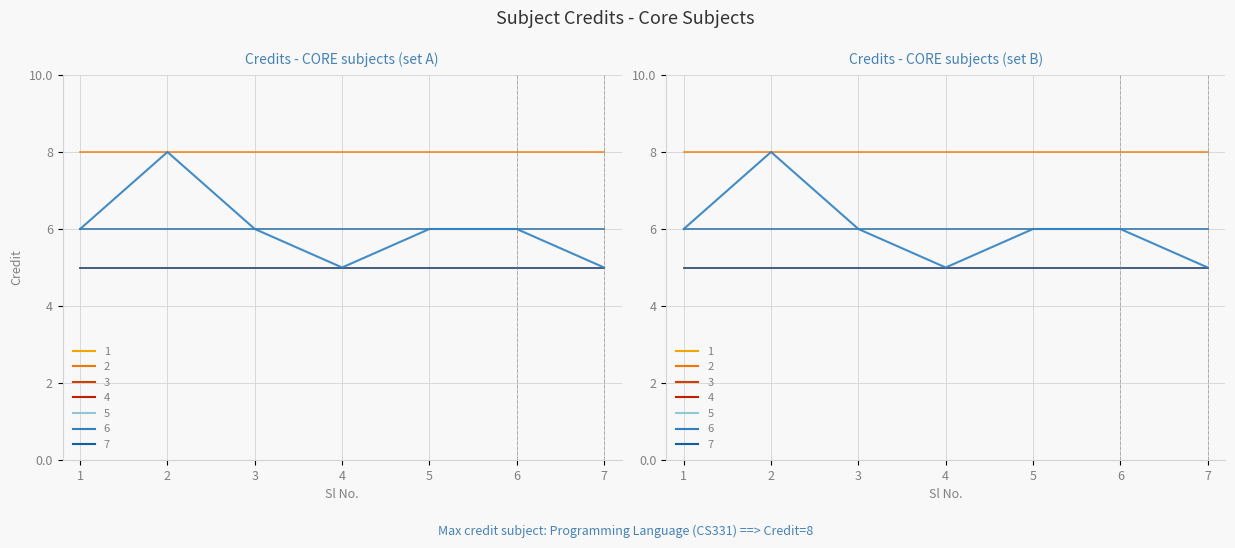

List the labels in order of value, largest first.

2, 1, 3, 5, 6, 4, 7